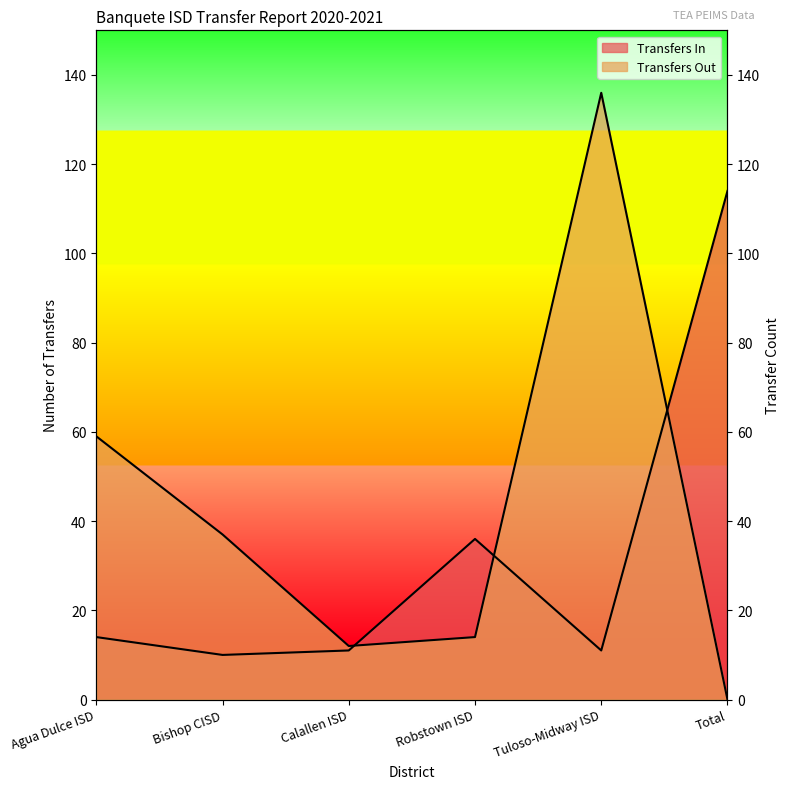

How many distinct data groups are displayed?

2